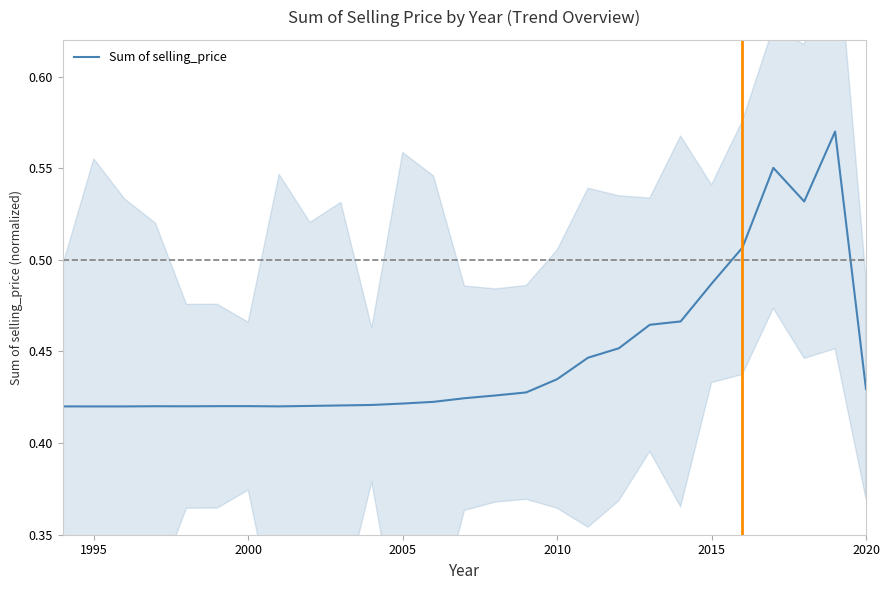

True or false: Sum of selling_price has a value of 0.9 at 2015.

False